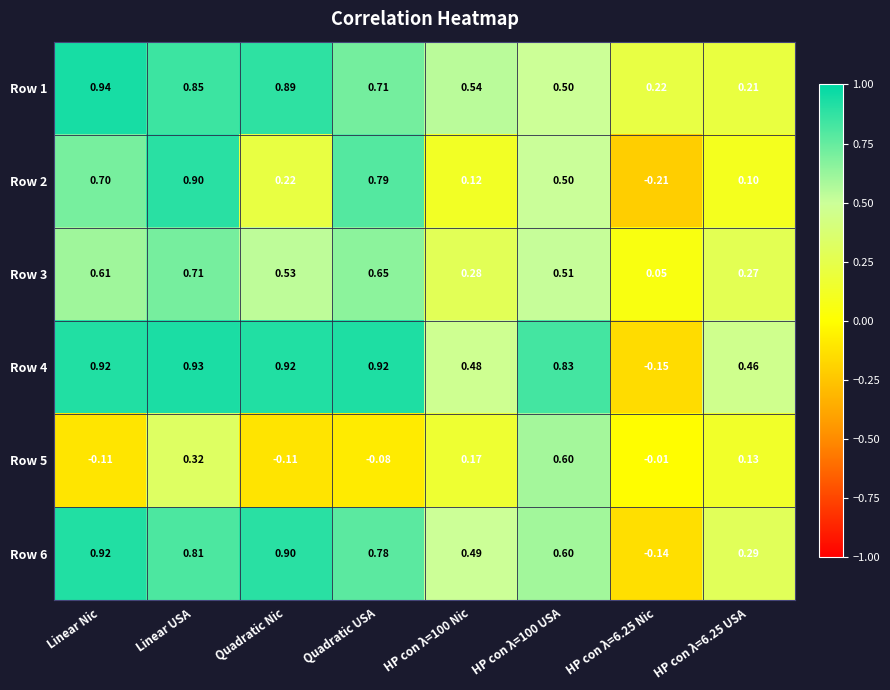

What is the greatest value displayed?

0.9